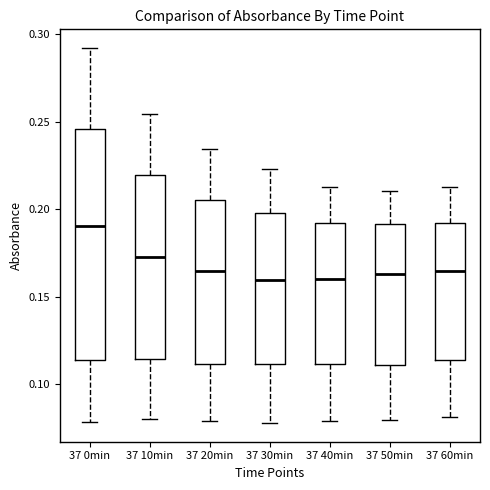

Which box has the highest median line?

37 0min